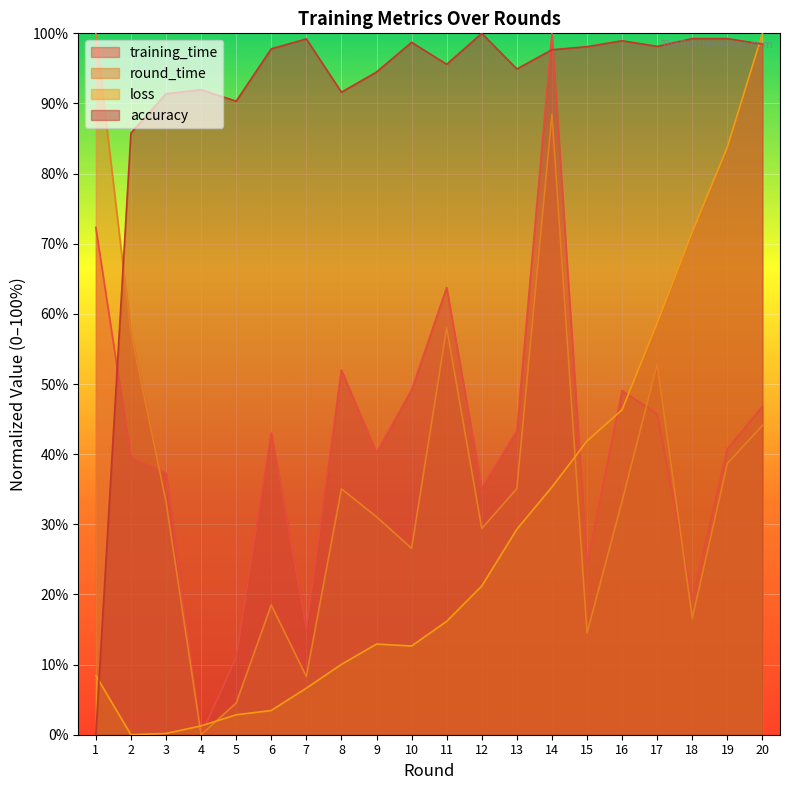

At which label does training_time first exceed 43?

1